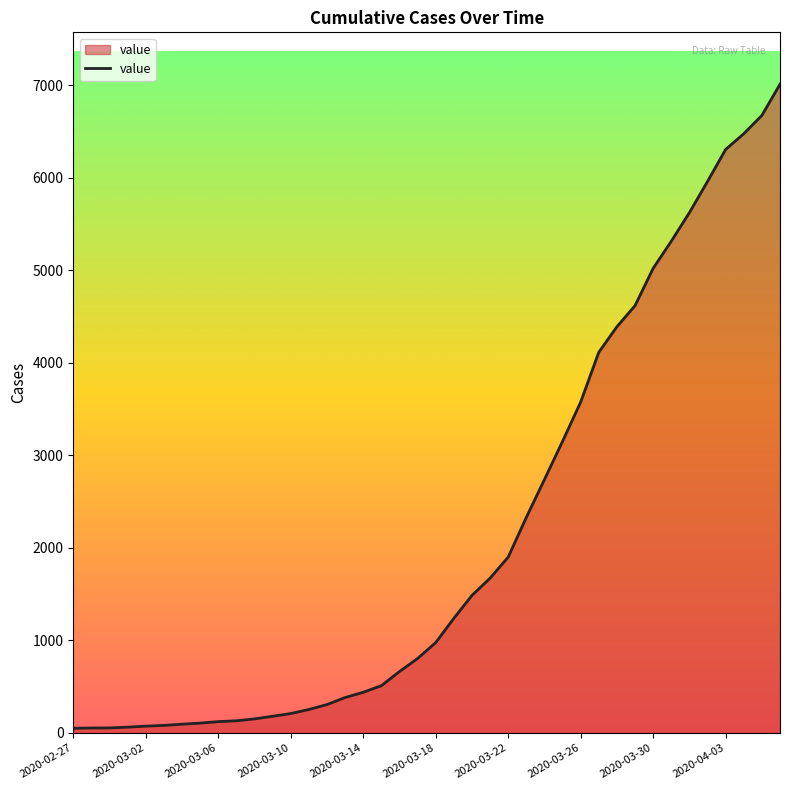

What is the greatest value displayed?

7012